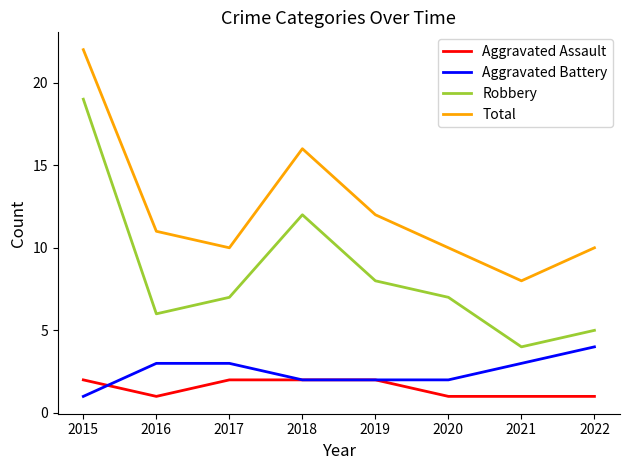

Where is Total nearest to the value 15?

2018